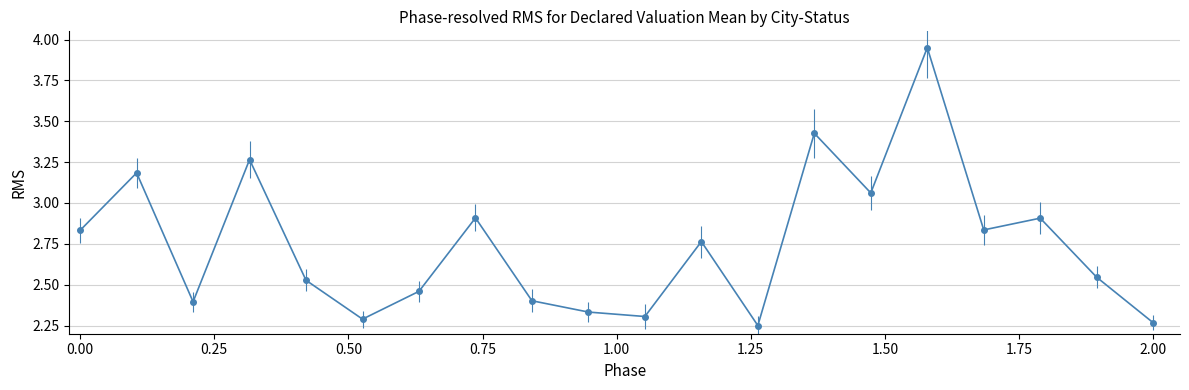

What is the difference between the maximum and second lowest values?

1.7